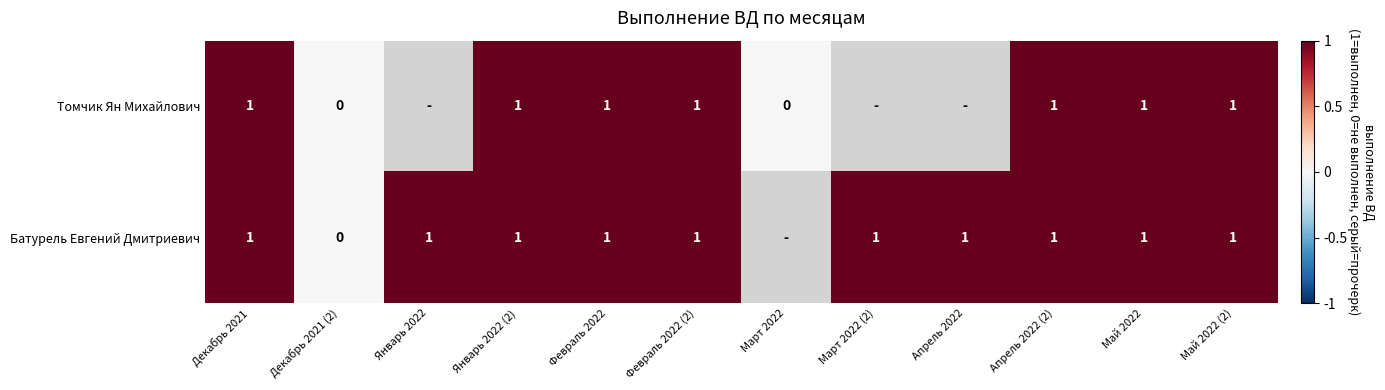

Is it true that Томчик Ян Михайлович equals 1 at Февраль 2022 (2)?

True